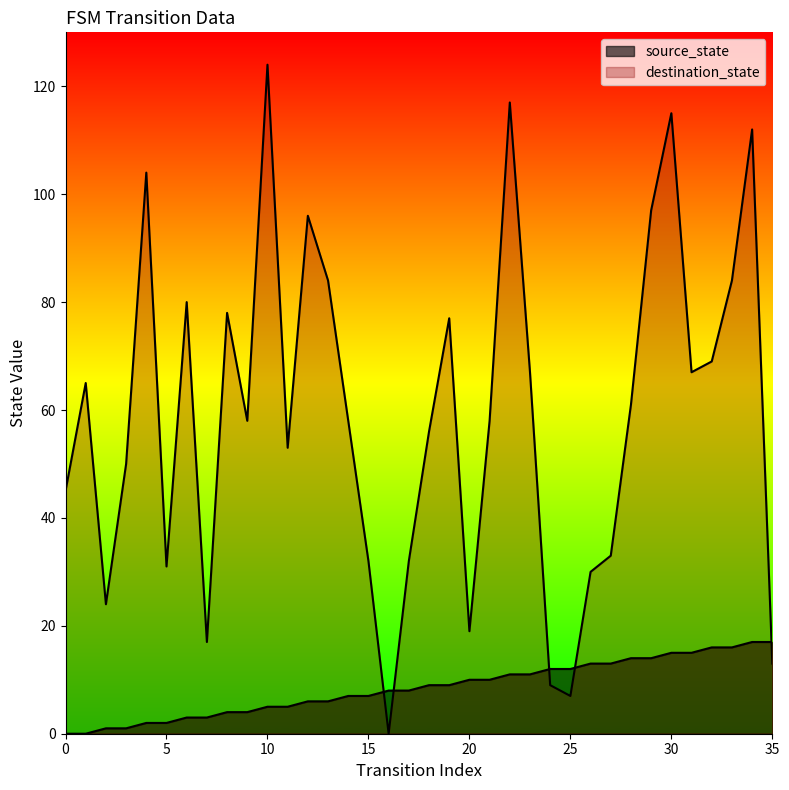

Where do destination_state and source_state first cross each other?

15 and 16